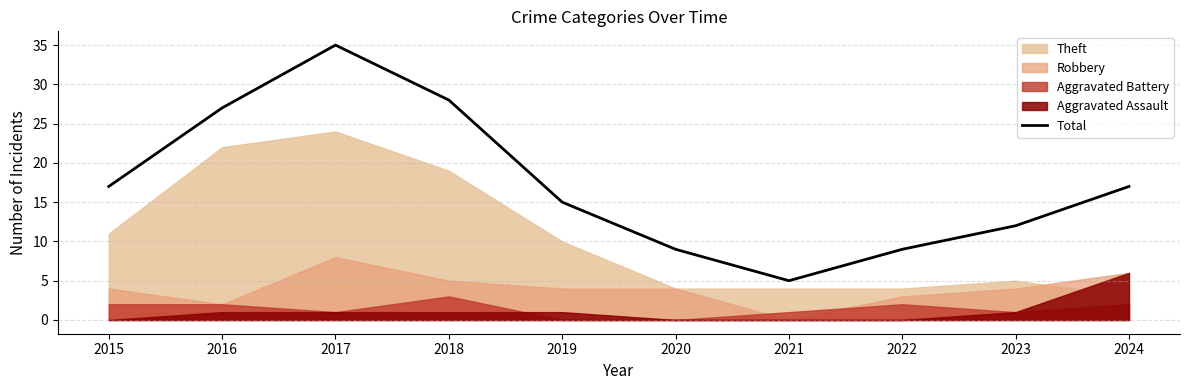

At which category does the data reach its first local peak?

2017